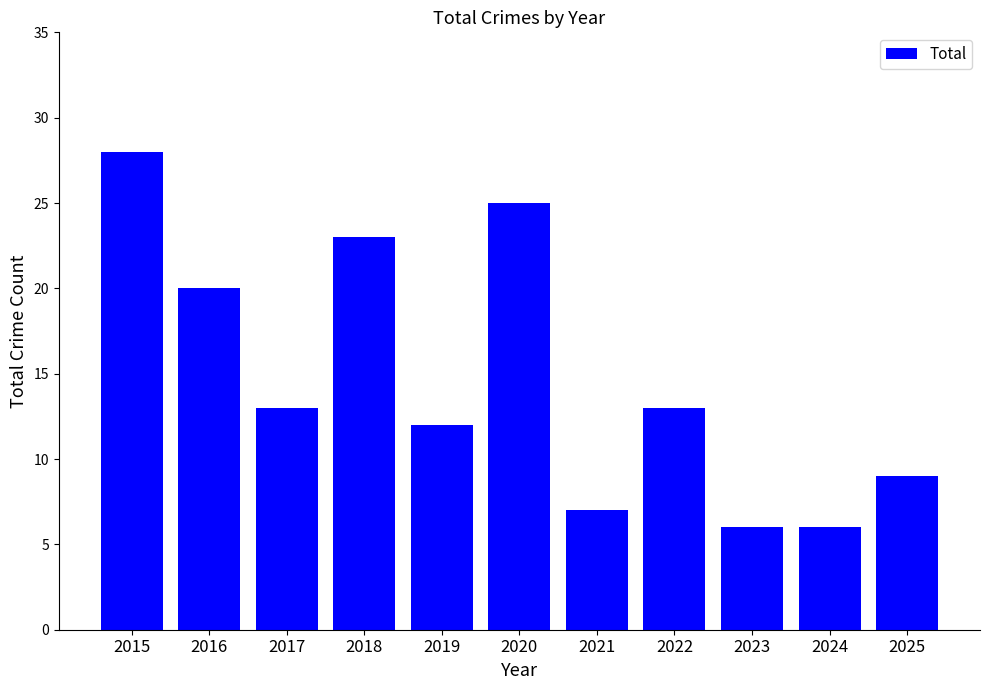

What is the change in value from 2020 to 2021?

-18